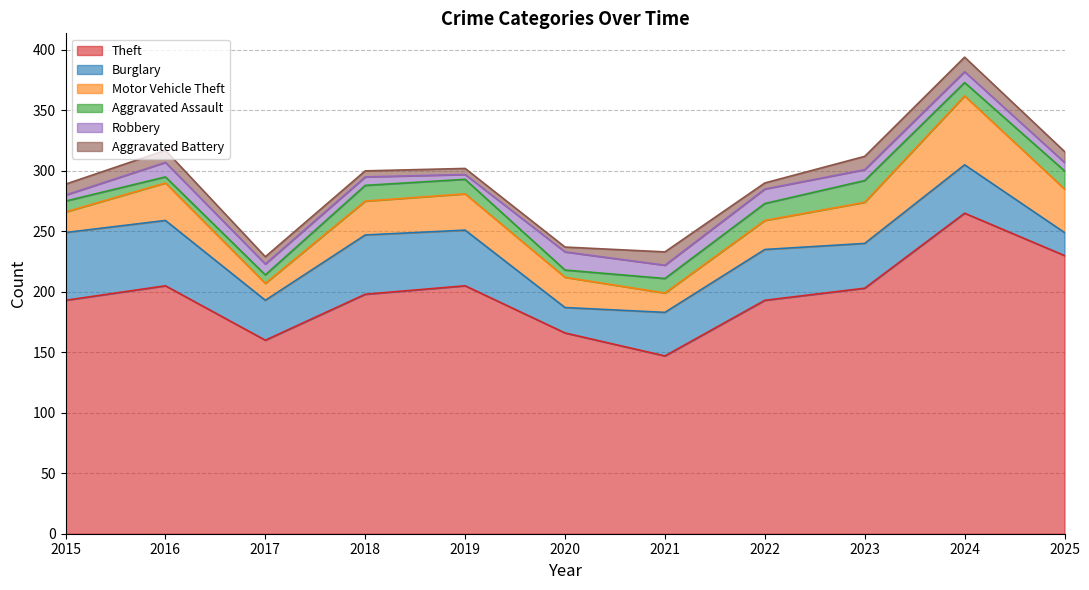

True or false: Robbery and Theft intersect in this chart.

False